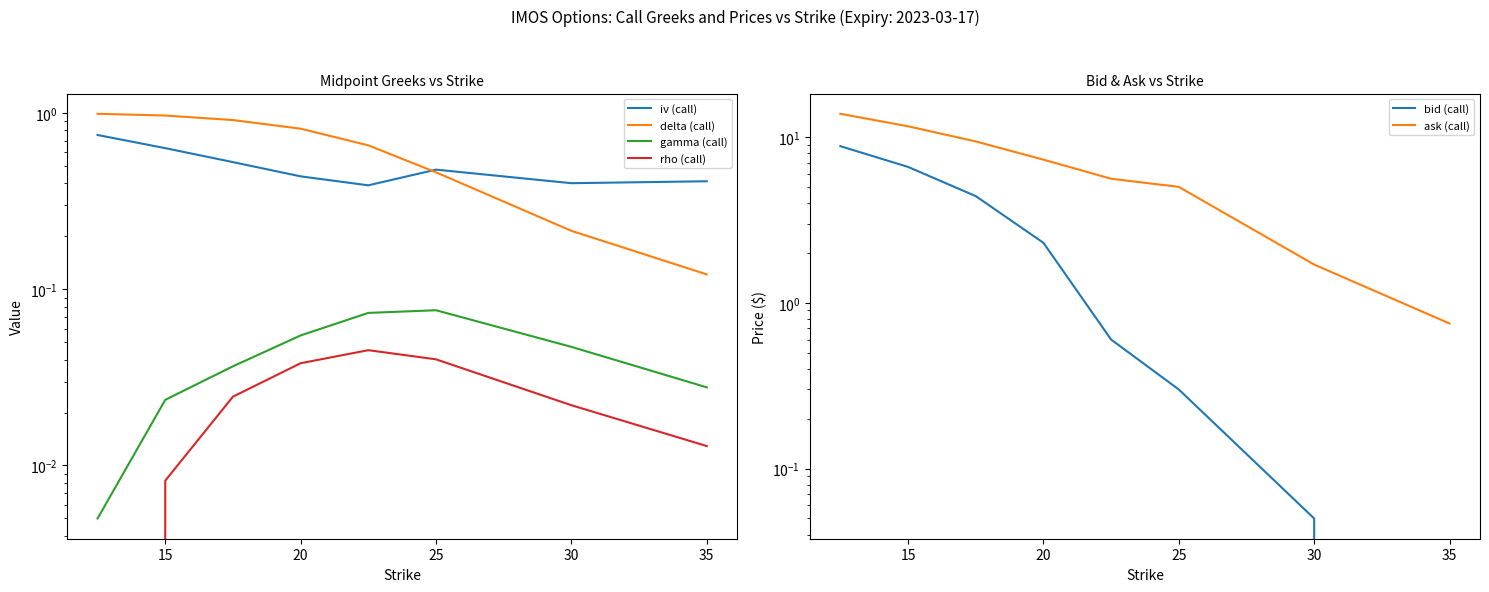

How many distinct data groups are displayed?

6